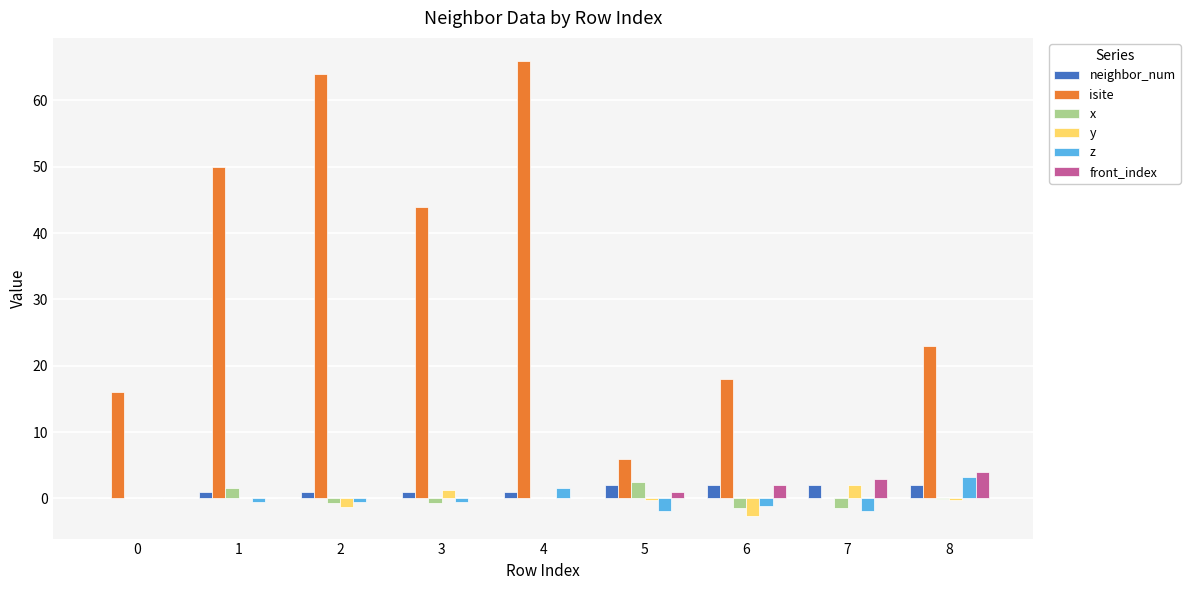

At which category does the chart reach its peak across all series?

4